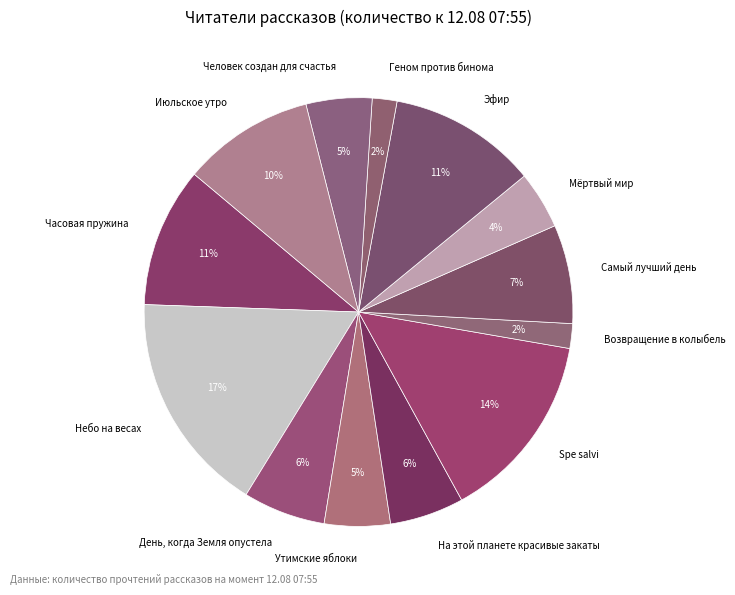

Which category has the biggest portion of the pie?

Небо на весах